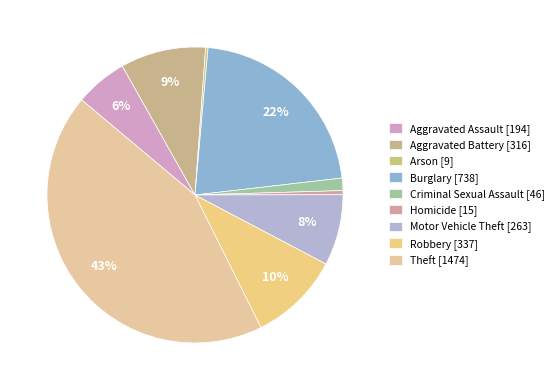

Does any single category account for the majority?

No